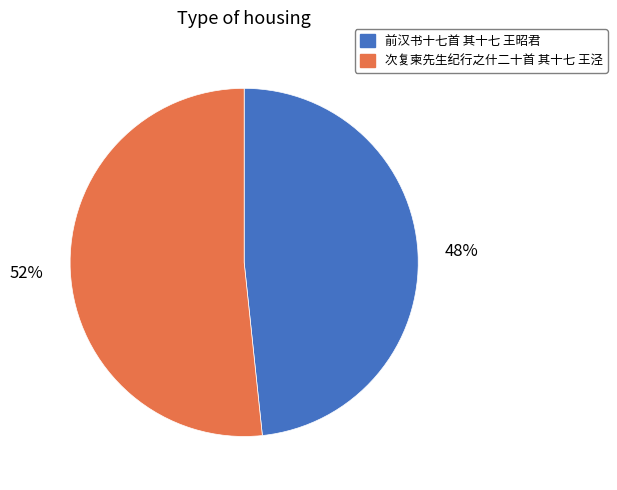

What is the majority slice?

次复柬先生纪行之什二十首 其十七 王泾